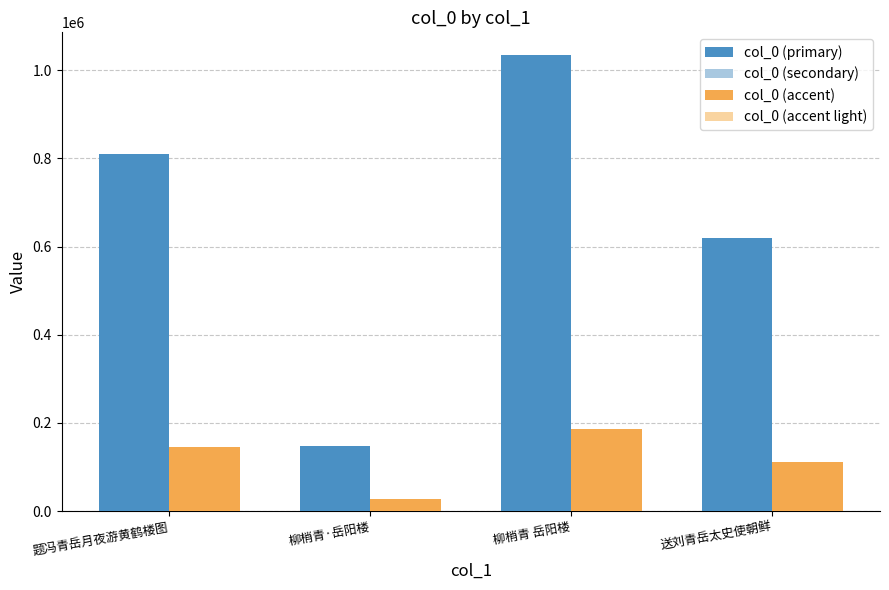

What is the greatest value displayed?

1034072.0